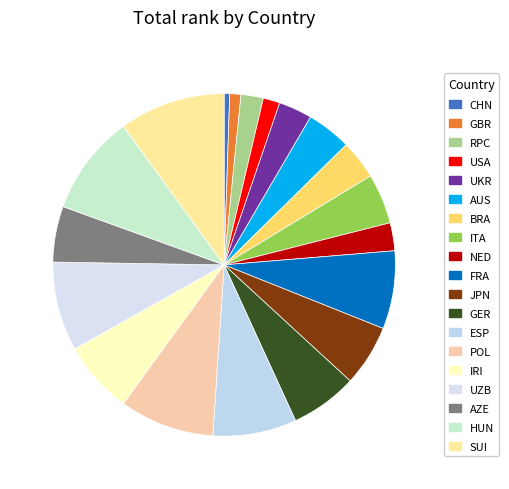

To the nearest percent, what is the difference between the largest and smallest slice percentages?

9%